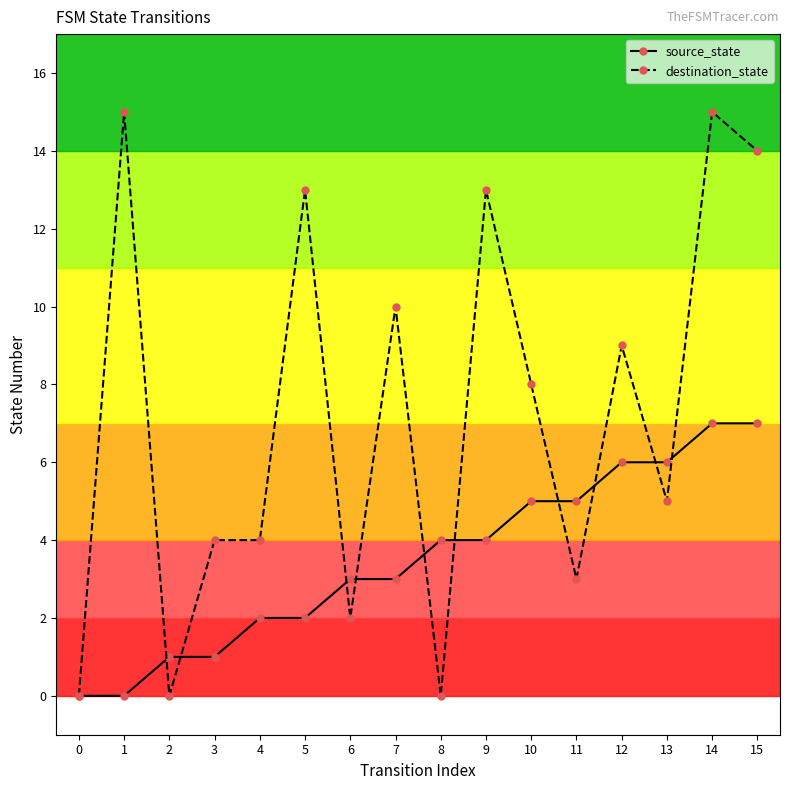

What is the highest value of the source_state series?

7